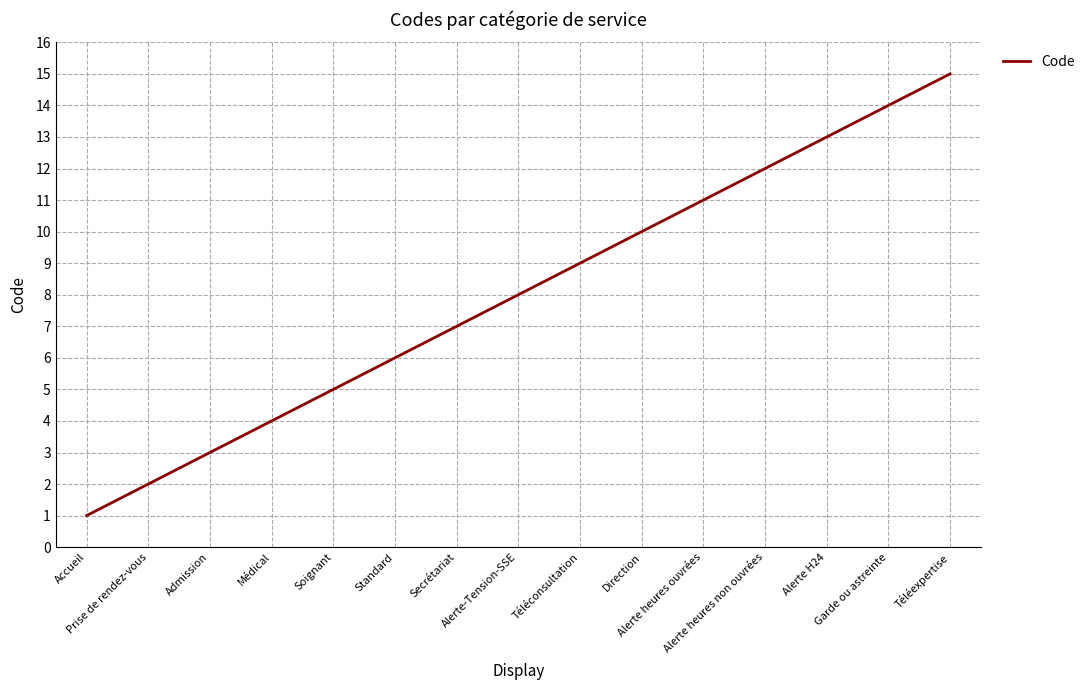

What is the difference between the maximum and minimum values?

14